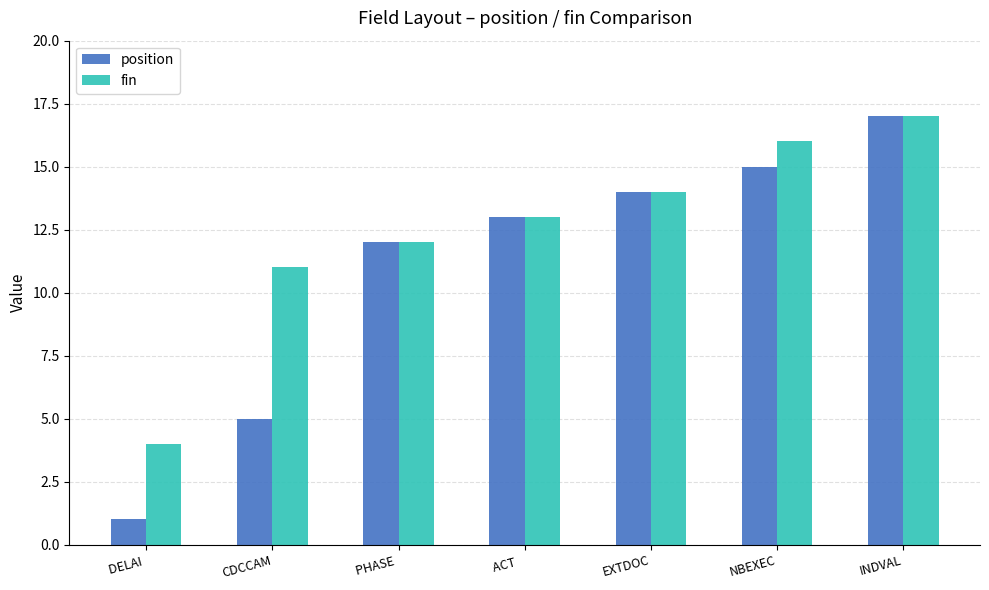

Reading left to right, extract all data points from this chart.

position: 1	5	12	13	14	15	17
fin: 4	11	12	13	14	16	17